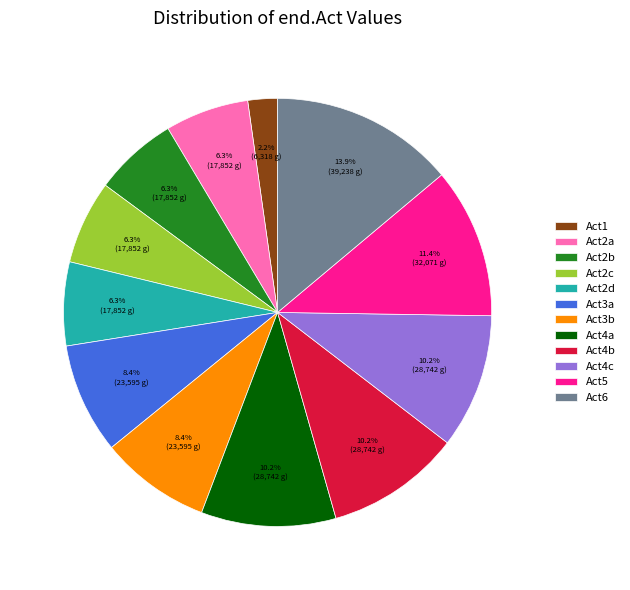

Which has a higher value, Act1 or Act4b?

Act4b